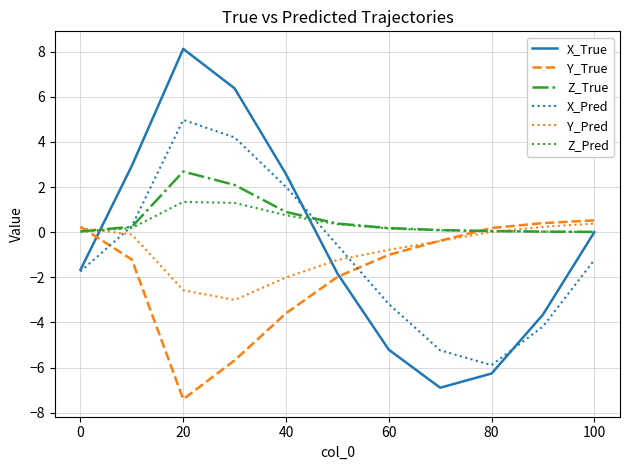

Count the number of categories in the chart.

11